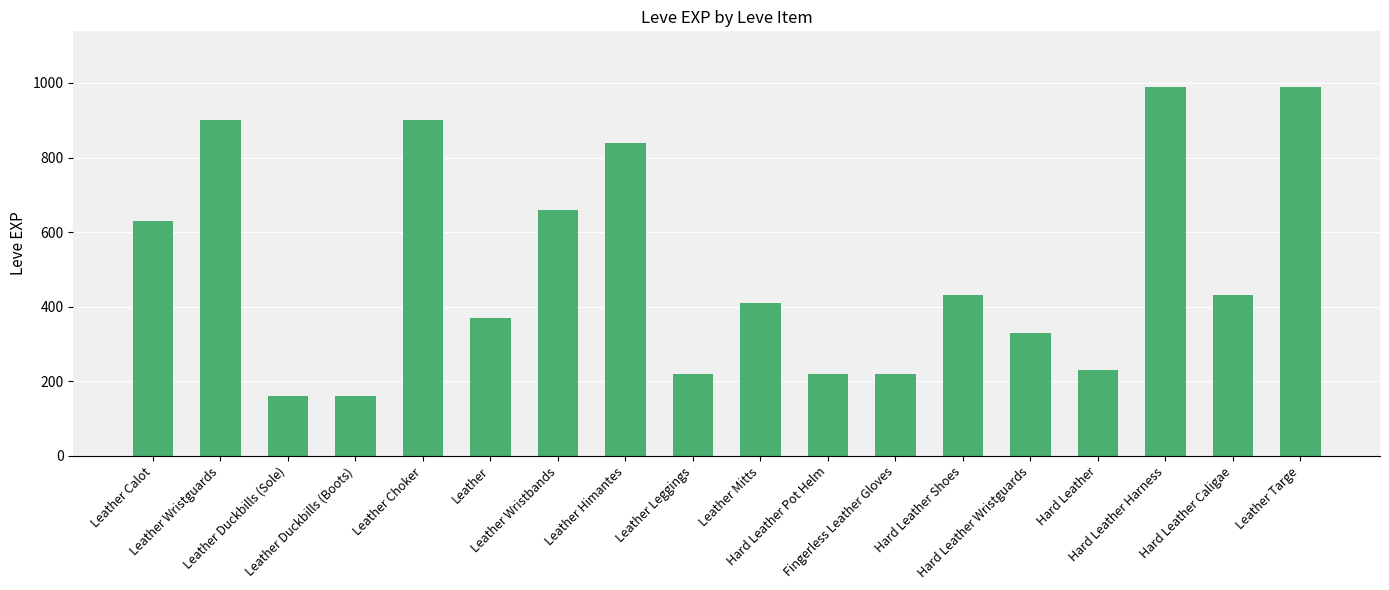

The value at Leather Duckbills (Boots) is 160. True or false?

True